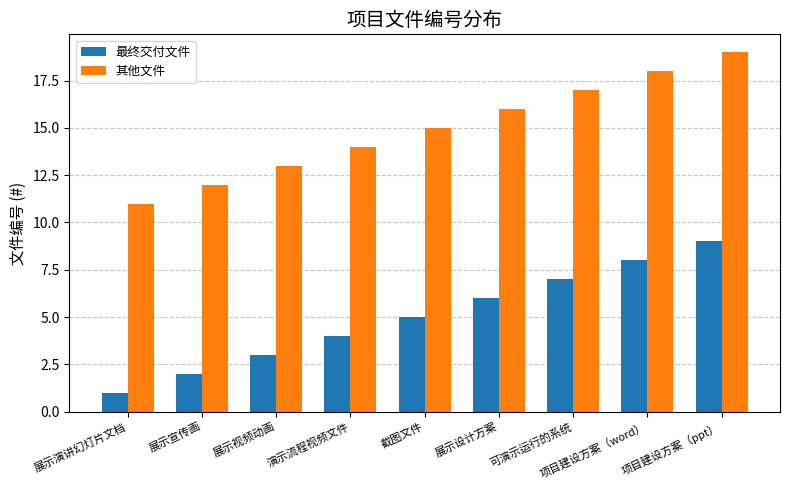

At which category is the sum across all series the highest?

项目建设方案（ppt）